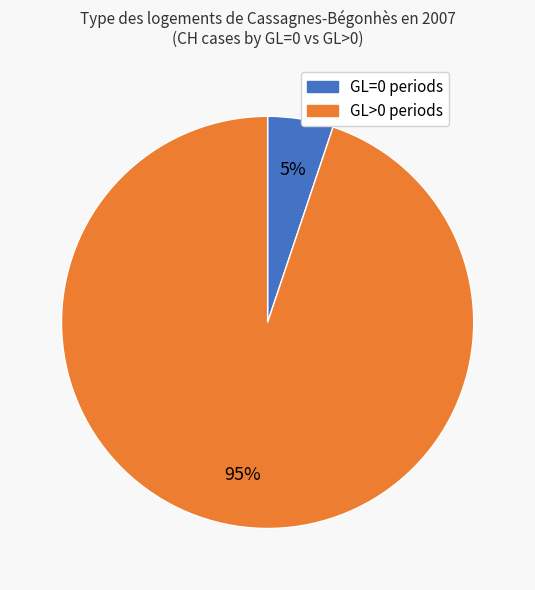

To the nearest percent, what is the average slice percentage?

50%